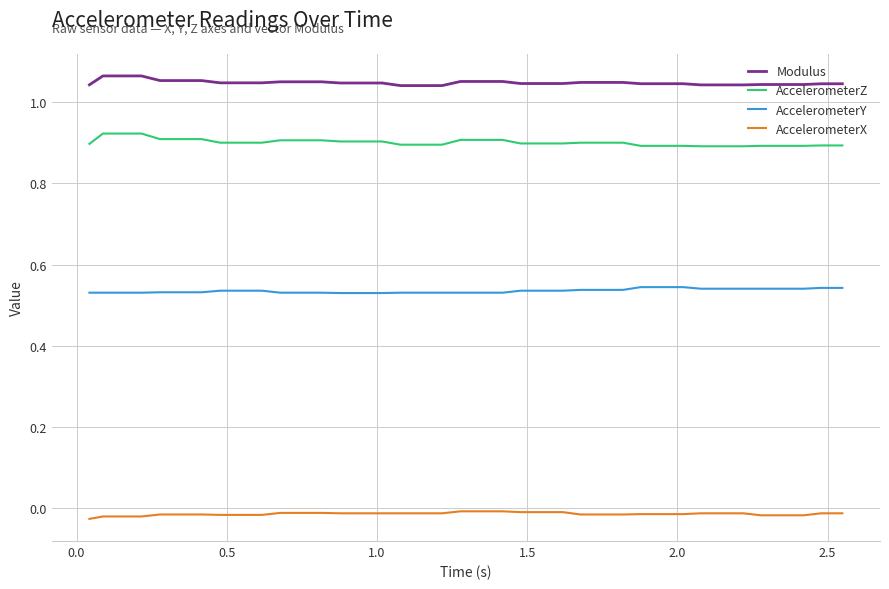

True or false: AccelerometerX and AccelerometerZ cross at least once.

False